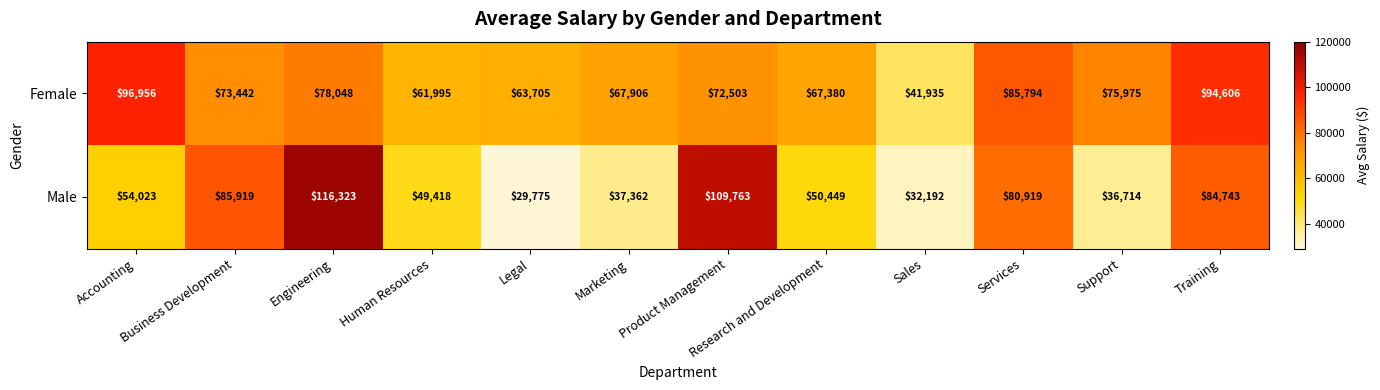

Count the number of data series in this chart.

2